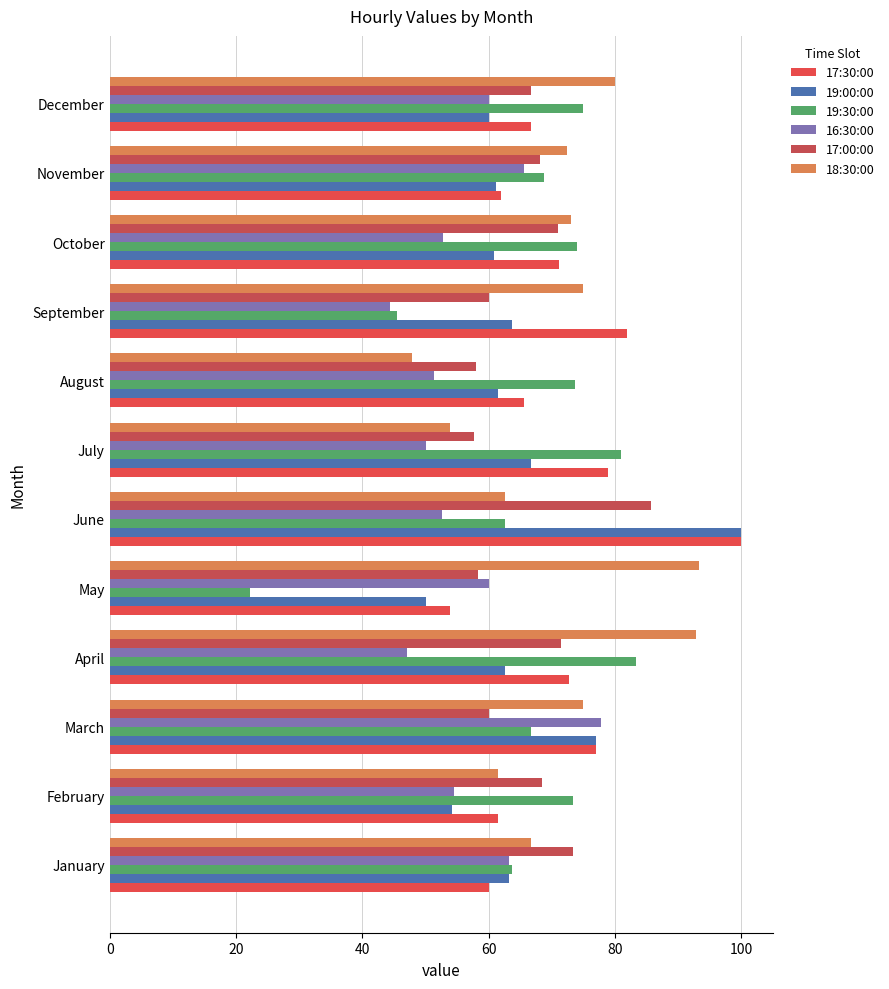

Which series has the widest spread of values?

19:30:00